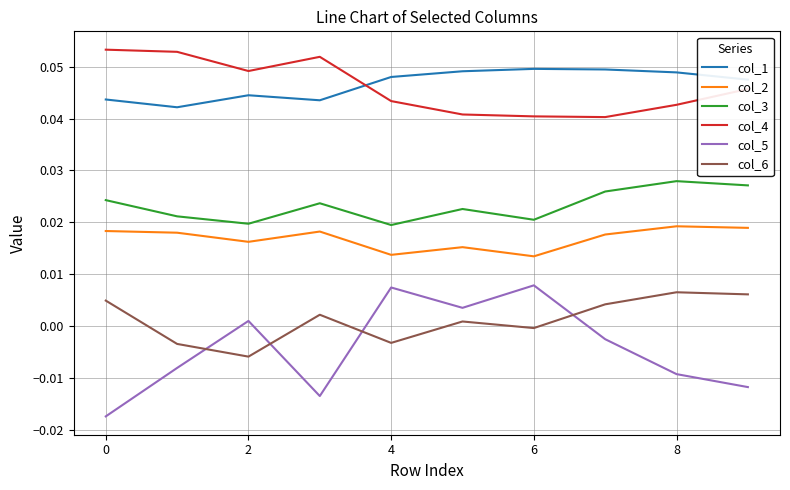

True or false: col_3 and col_4 cross at least once.

False